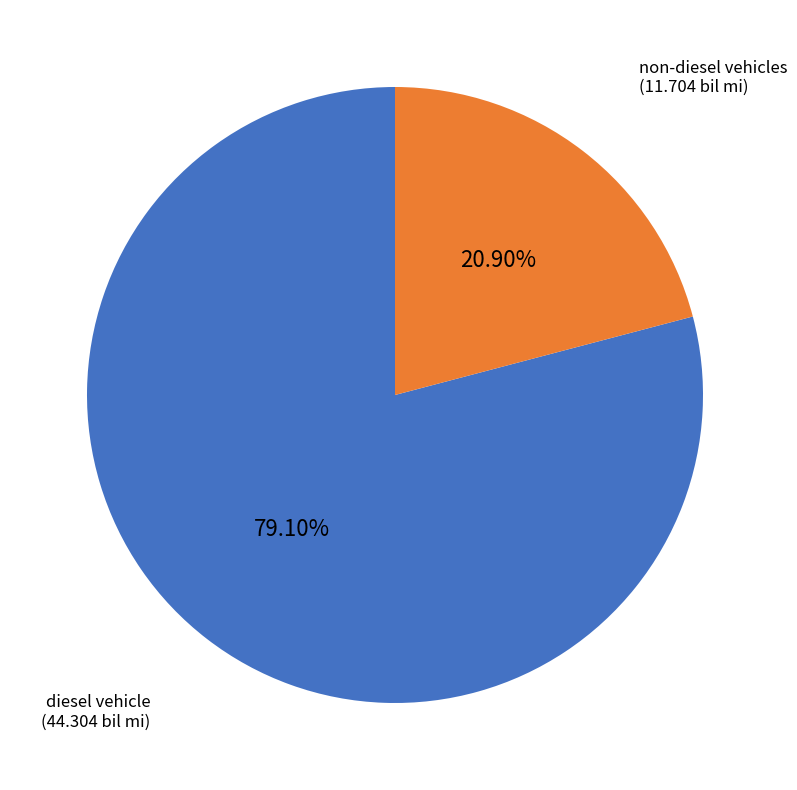

Does any single category account for the majority?

Yes